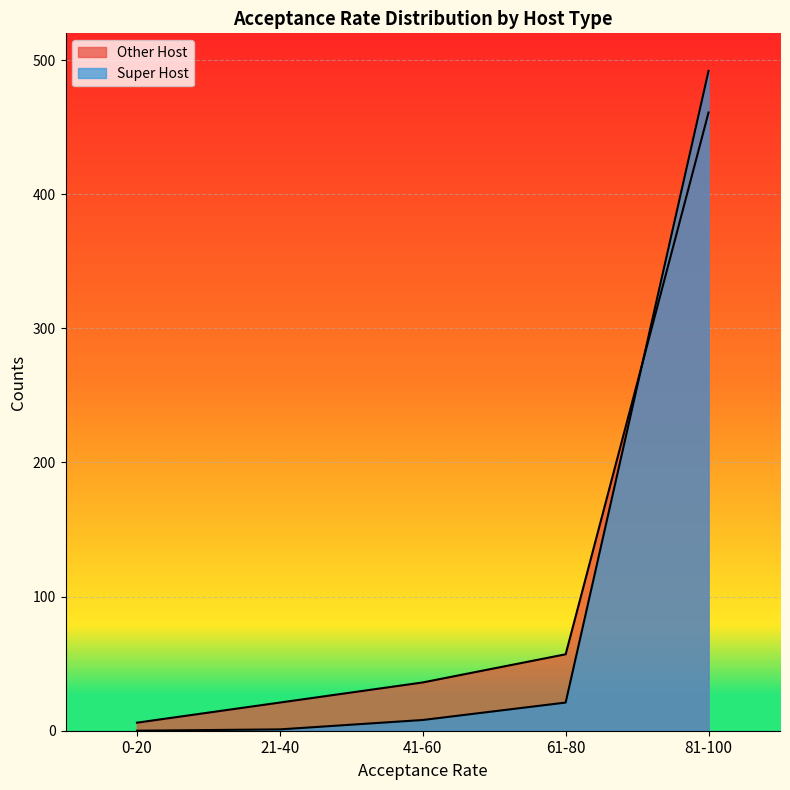

The value of Super Host at 41-60 is 8. True or false?

True